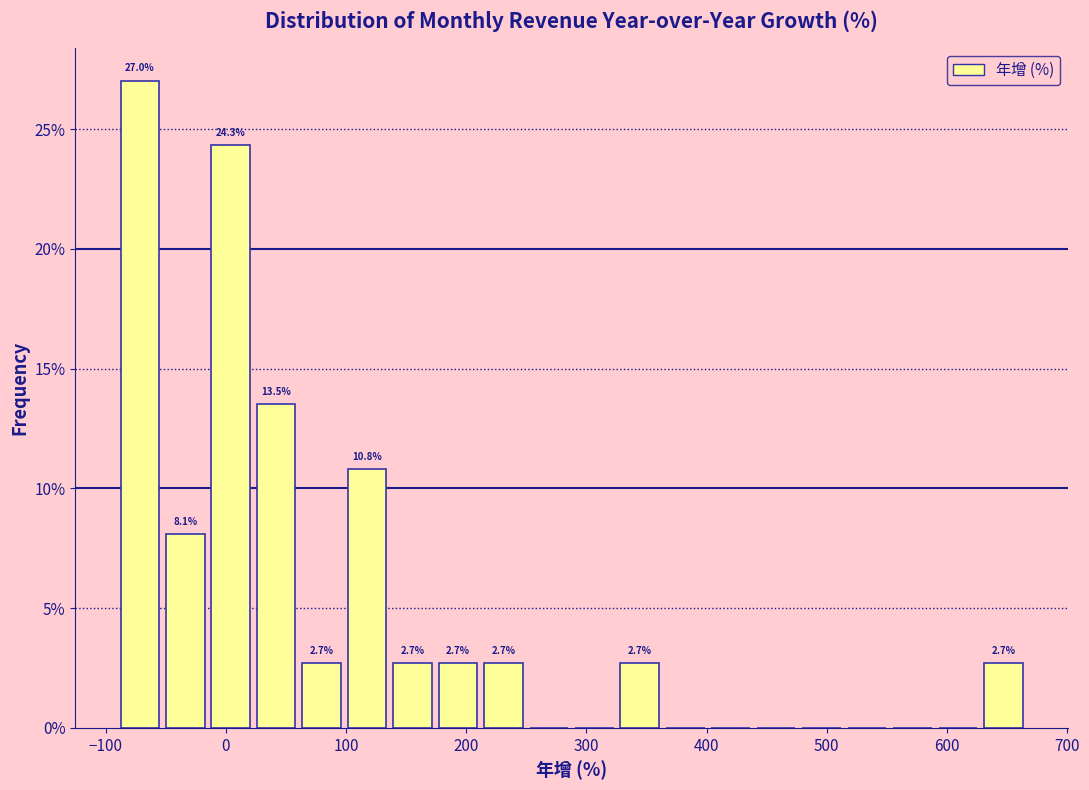

Read against the x-axis, roughly where is the centre of the tallest bar?

-70